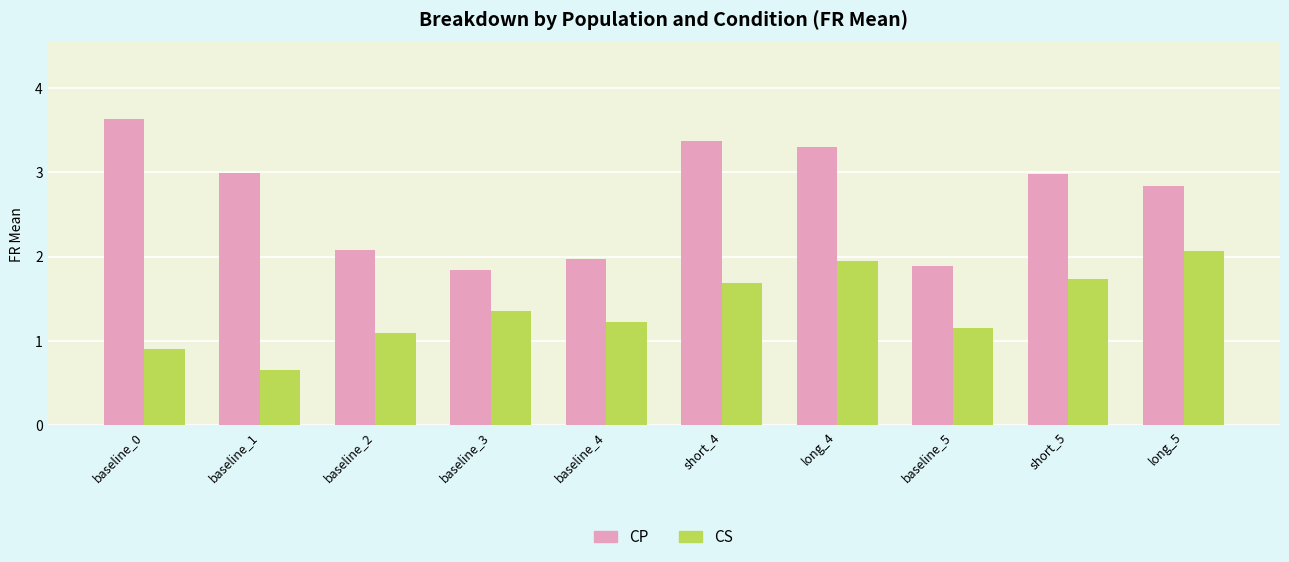

At which category is the sum across all series the highest?

long_4